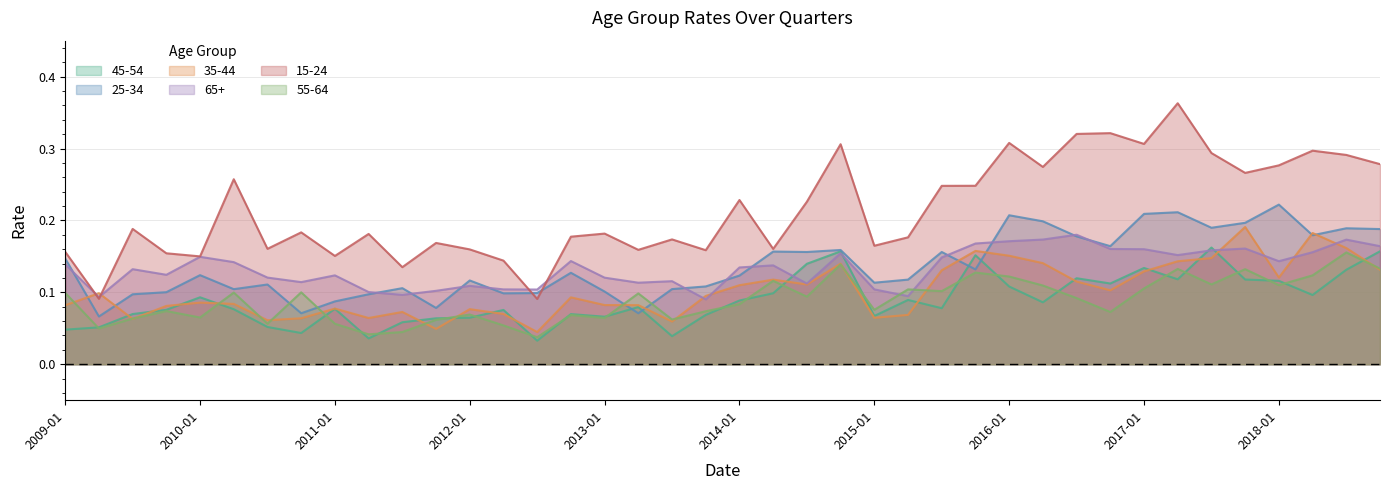

Where is the first local minimum for 65+?

2009-04